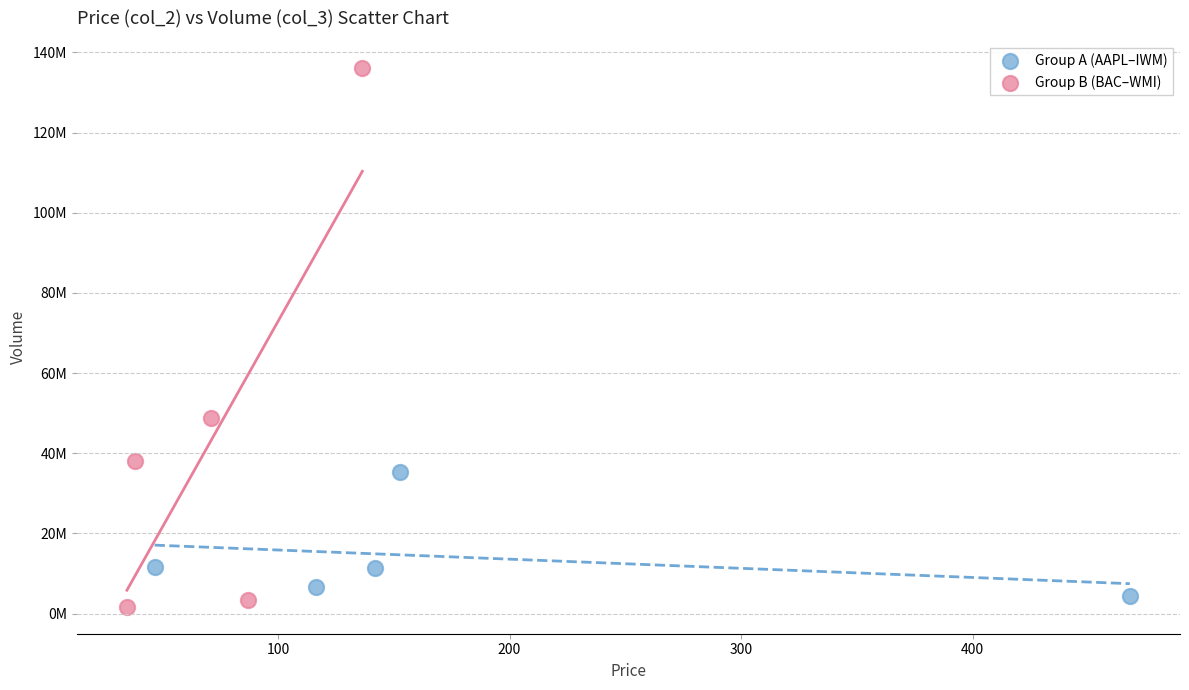

Which series reaches the minimum Y coordinate?

Group B (BAC–WMI)